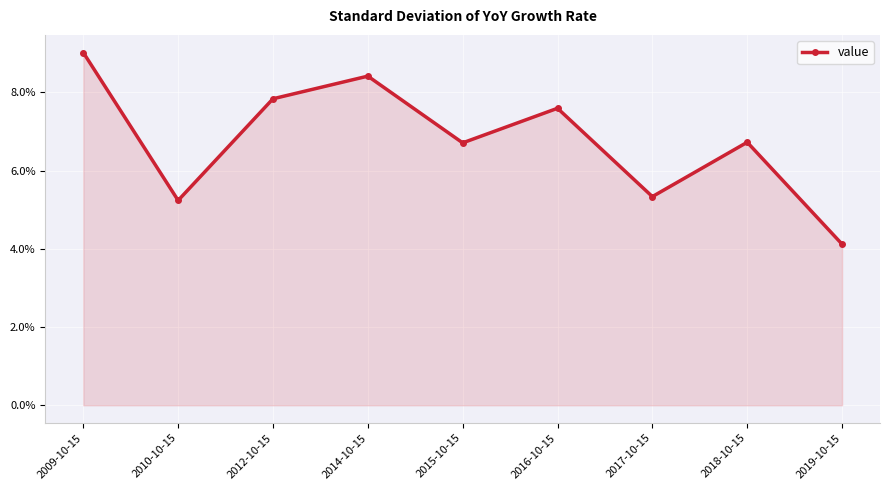

At which label does the data first exceed 6?

2009-10-15